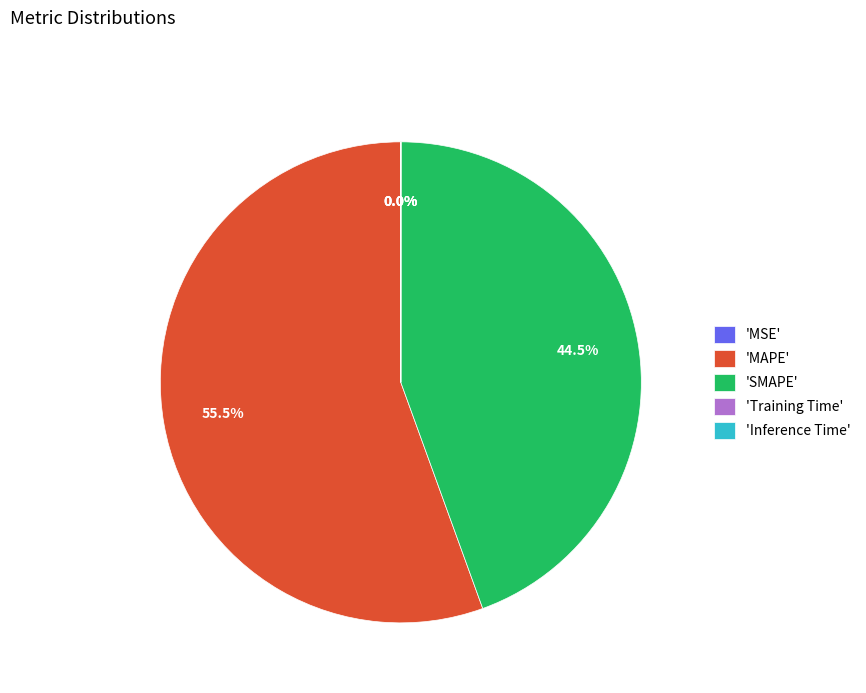

What percentage do 'MAPE' and 'SMAPE' together represent?

100.0%